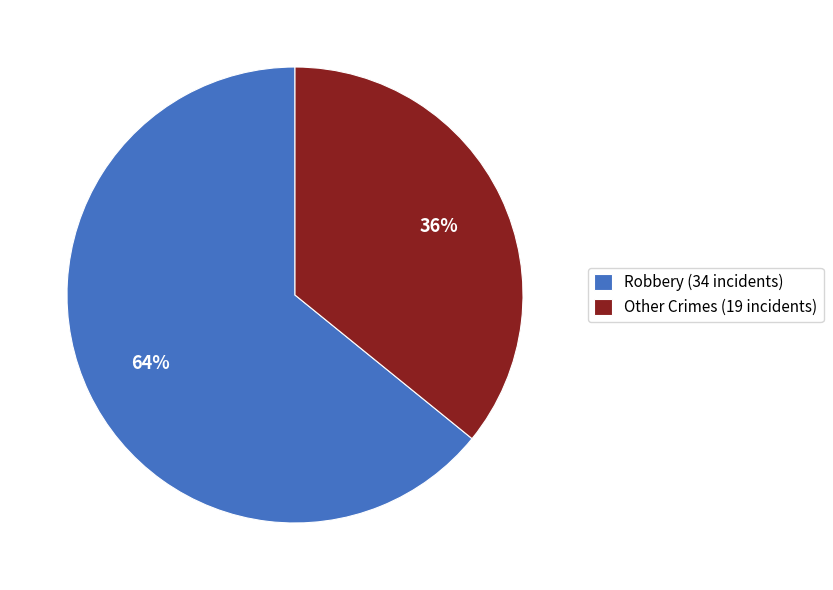

Count the number of slices in the pie.

2